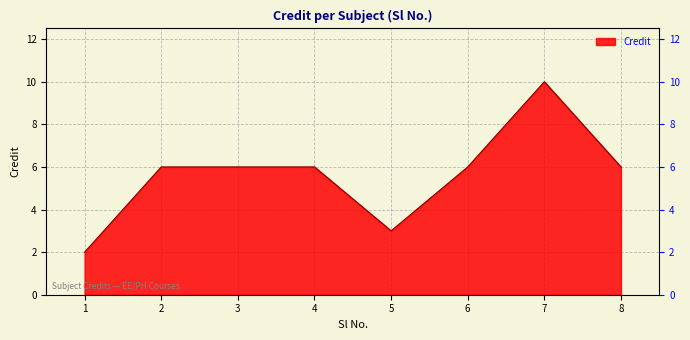

True or false: the data shows 7 at 7.

False